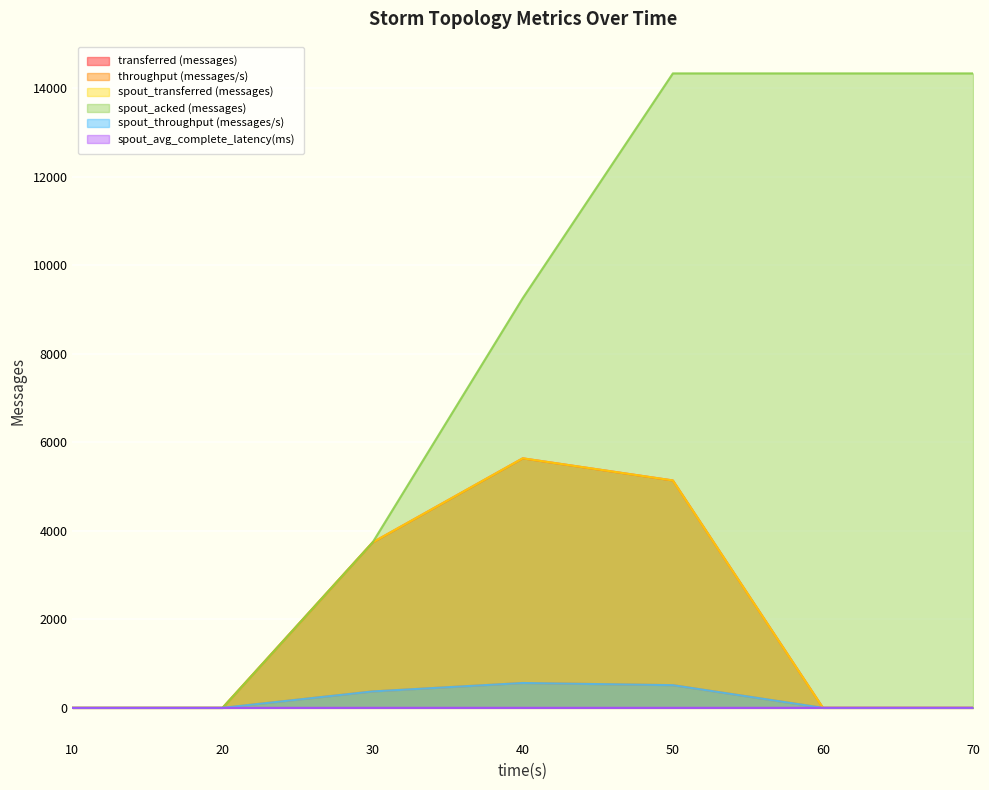

Between 20 and 60, which series saw the biggest shift?

spout_acked (messages)